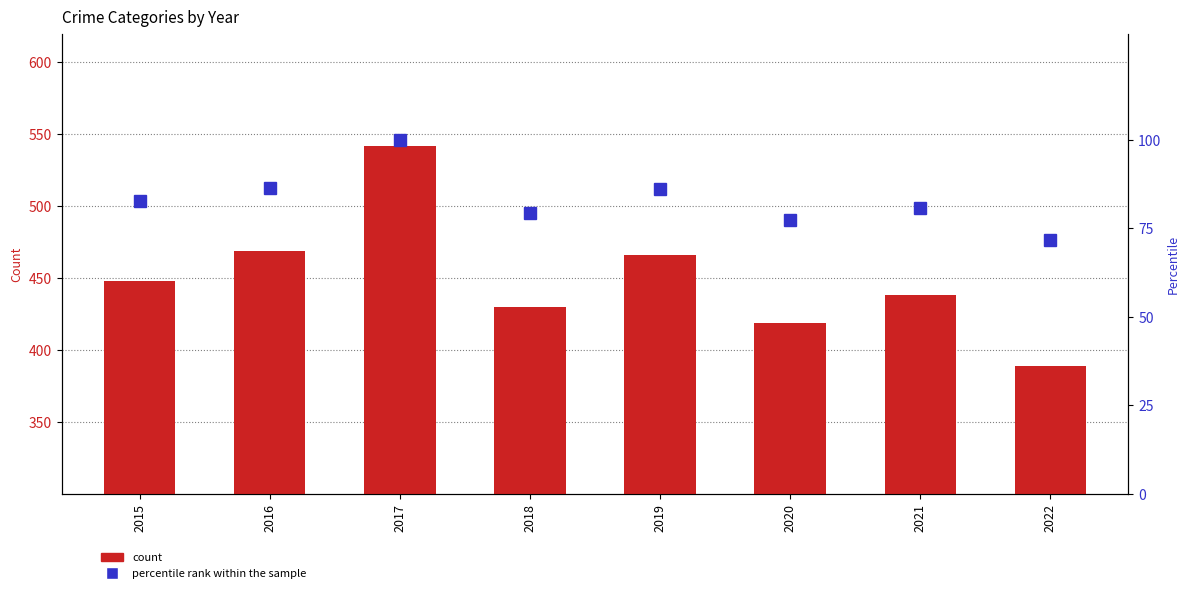

Which series has the largest range (max minus min)?

count